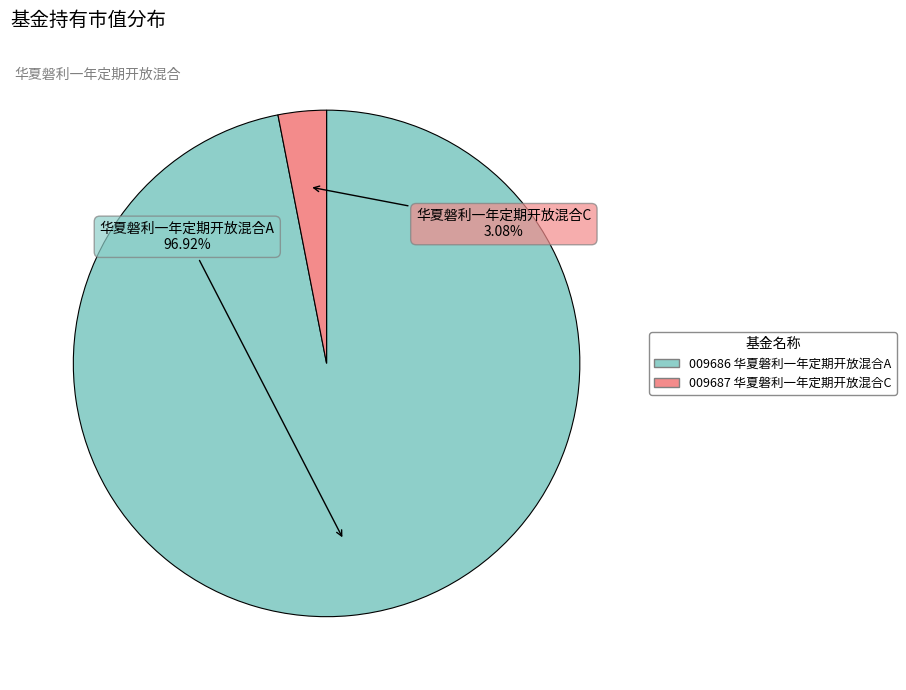

To the nearest percent, what is the average slice percentage?

50%